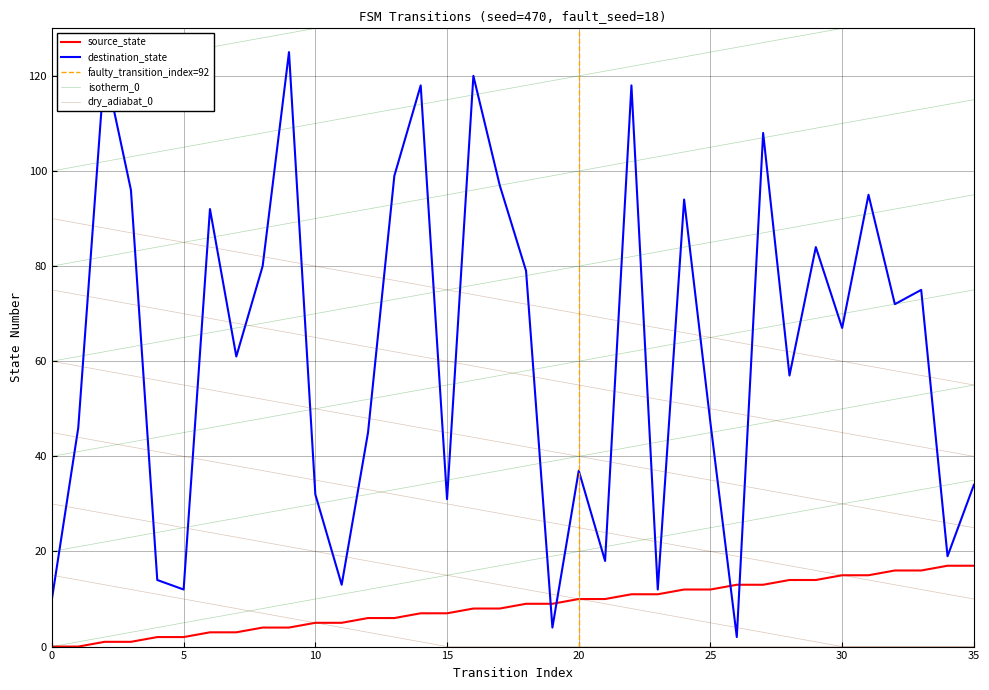

At which label does destination_state first exceed 67?

2